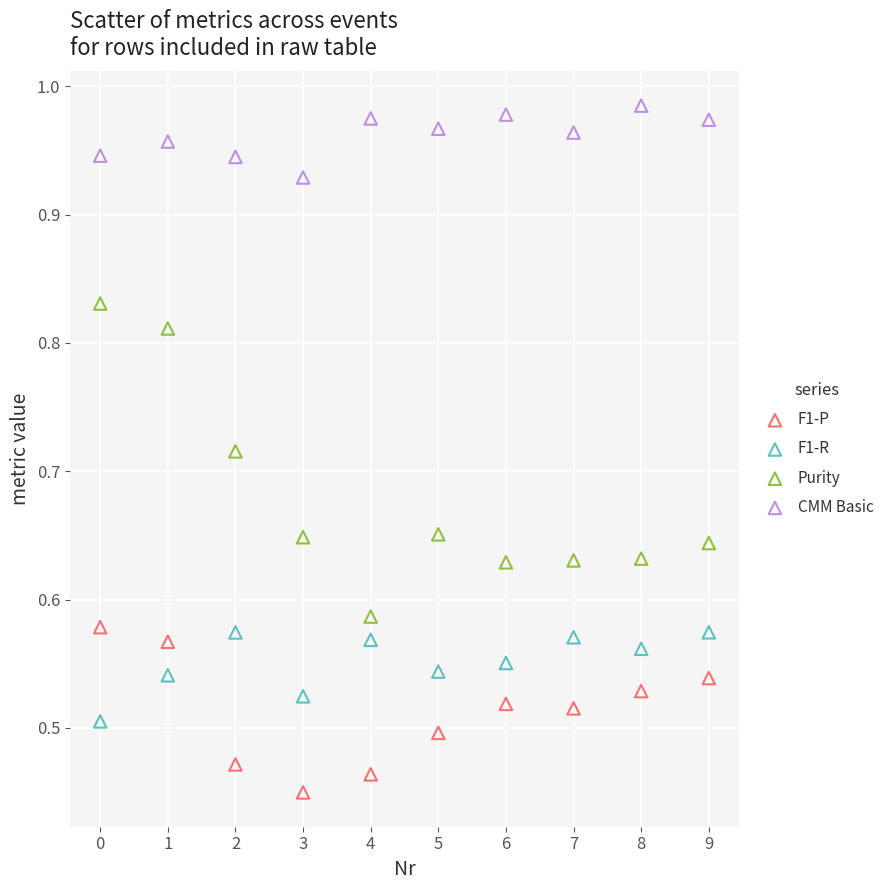

Which series contains the highest Y value?

CMM Basic